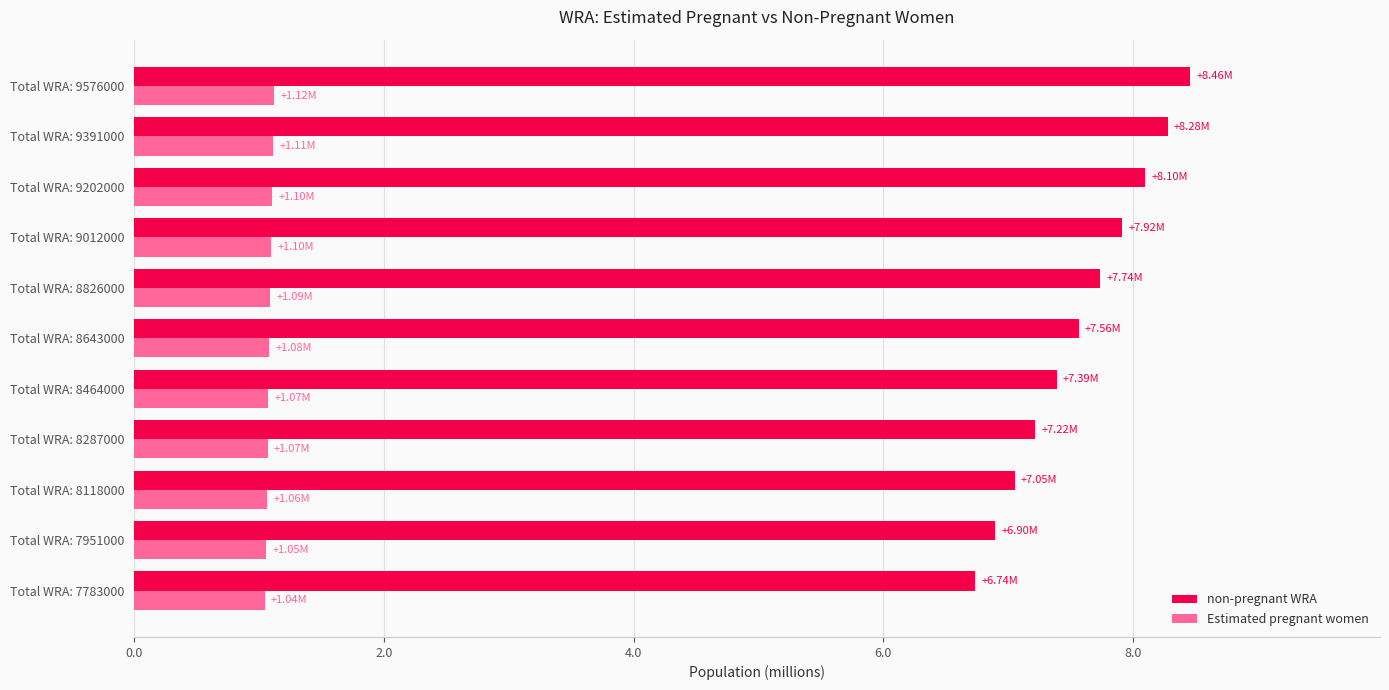

Which series has the largest range (max minus min)?

non-pregnant WRA